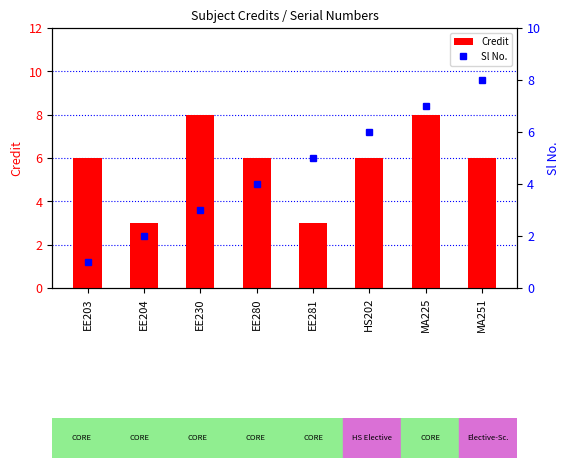

At which label does Sl No. reach its peak?

MA251